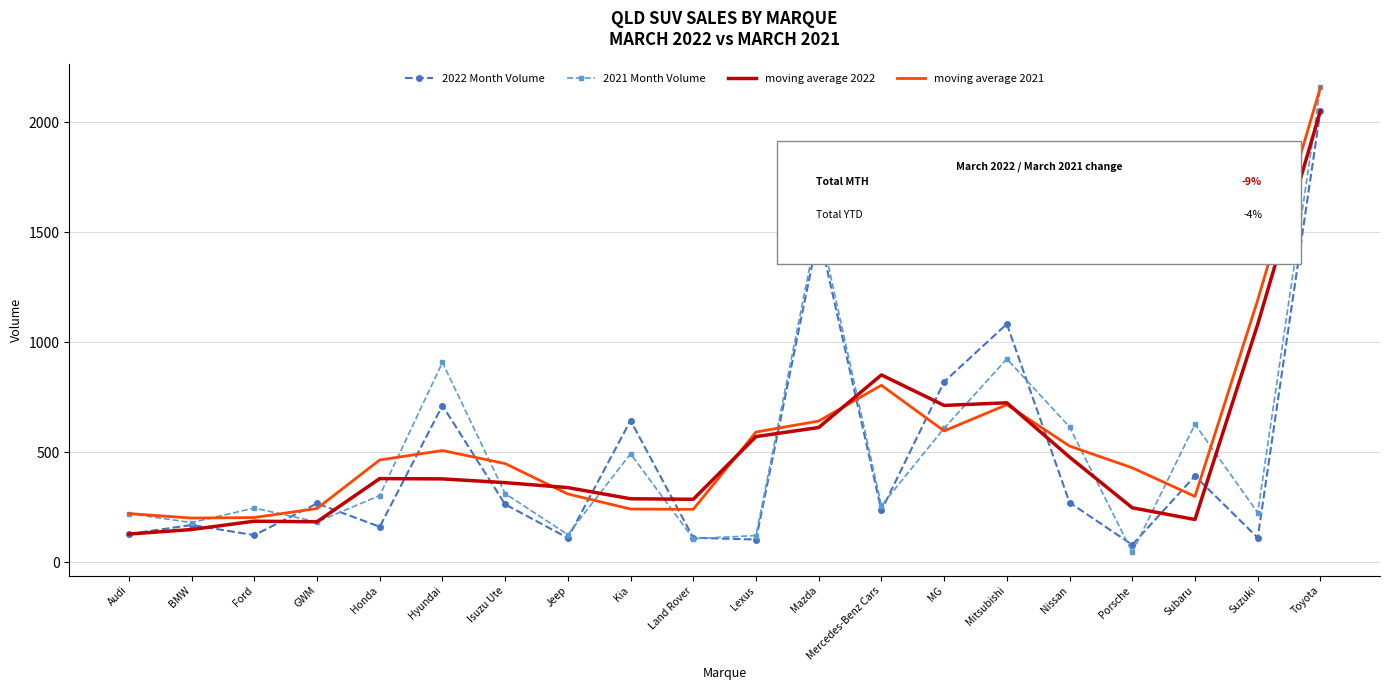

At which category does the chart reach its minimum across all series?

Porsche